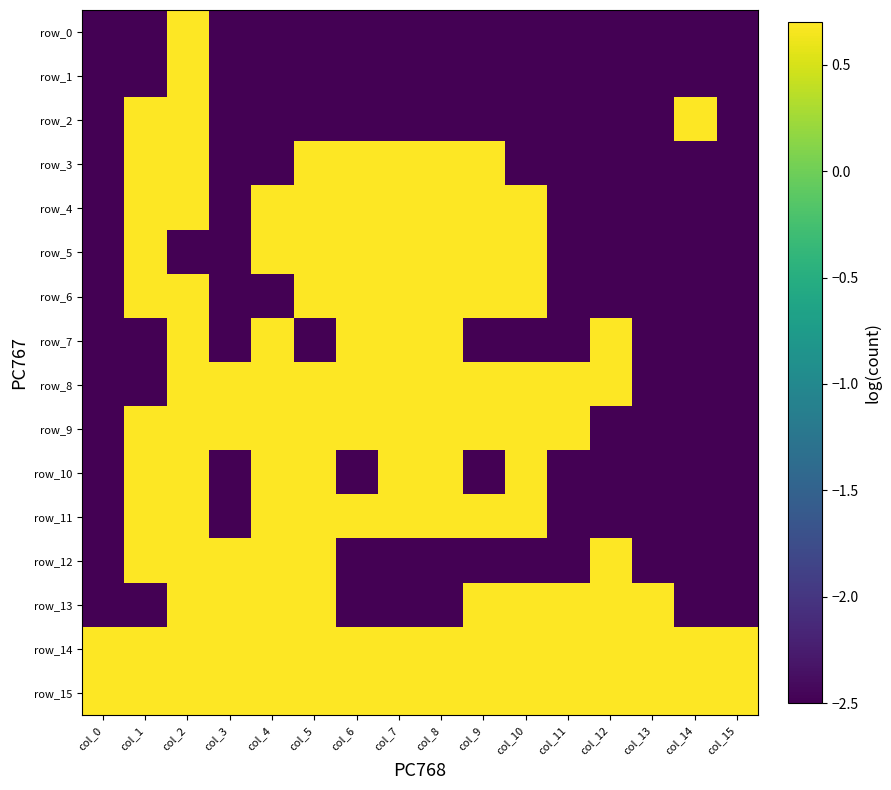

Which category has the highest value across all series?

col_2